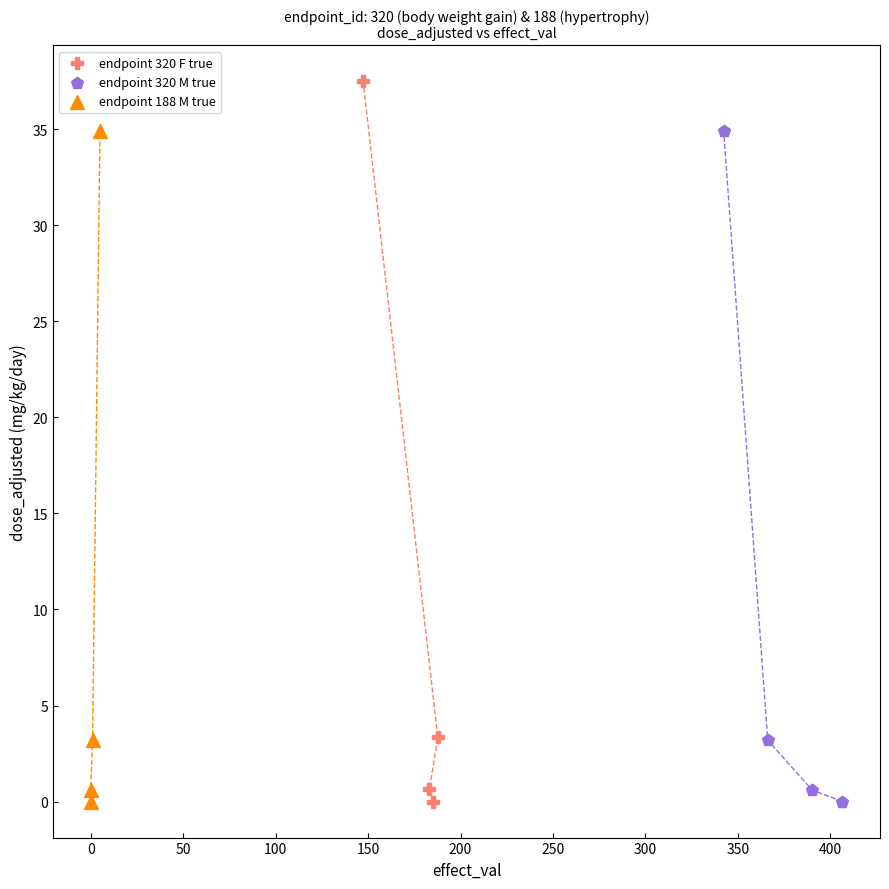

What are all the series names shown in the legend?

endpoint 320 F true, endpoint 320 M true, endpoint 188 M true